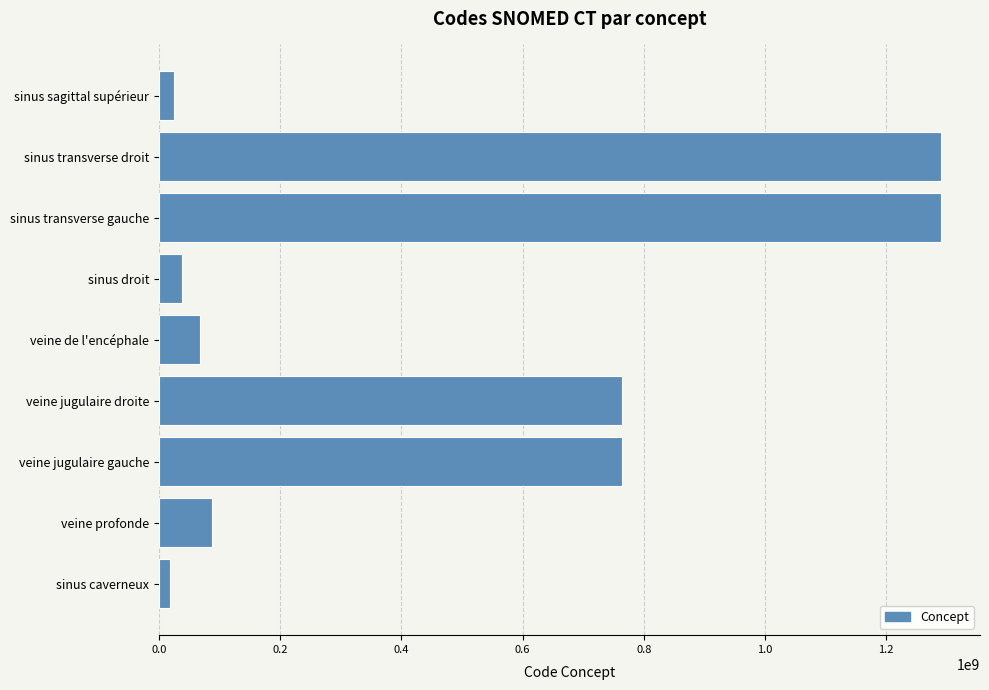

What is the greatest value displayed?

1290463001